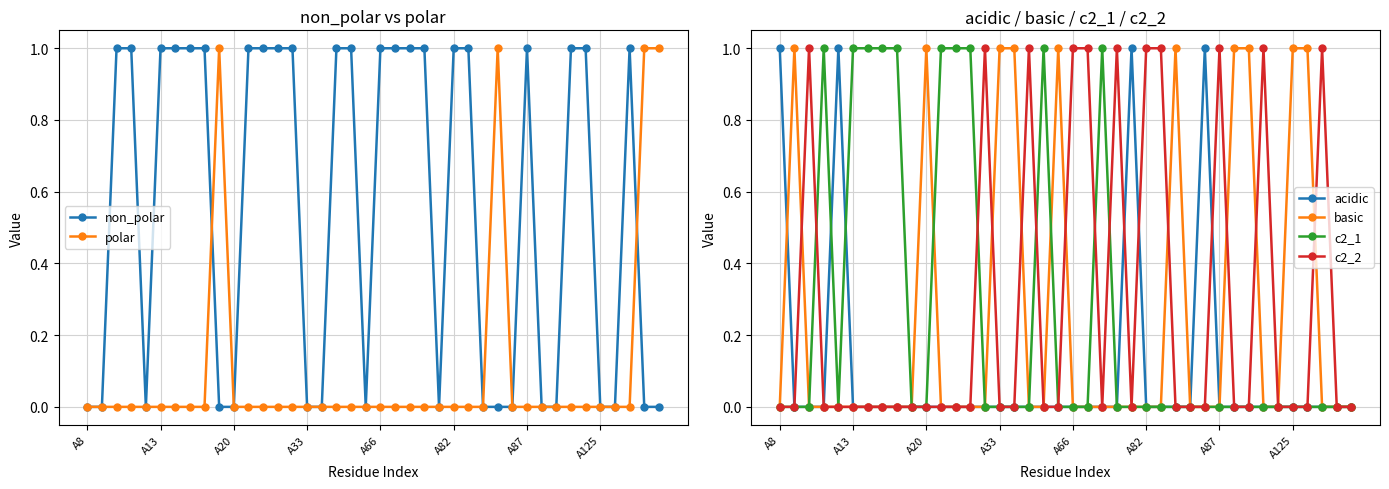

Is it true that c2_1 equals 0 at A13?

False